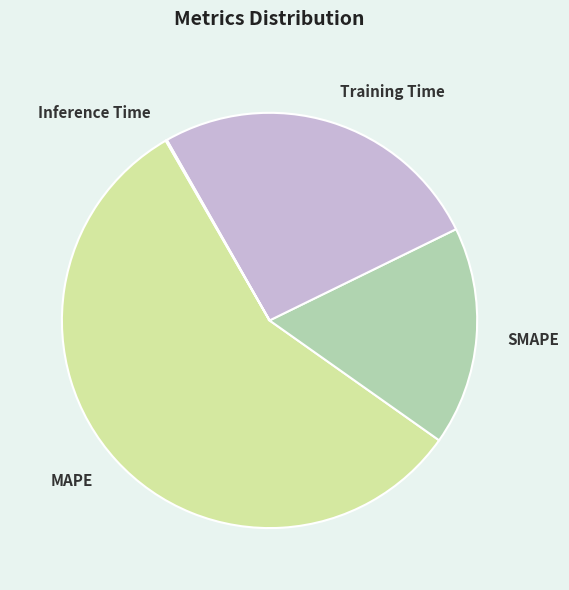

True or false: MAPE accounts for 57% of the total.

True